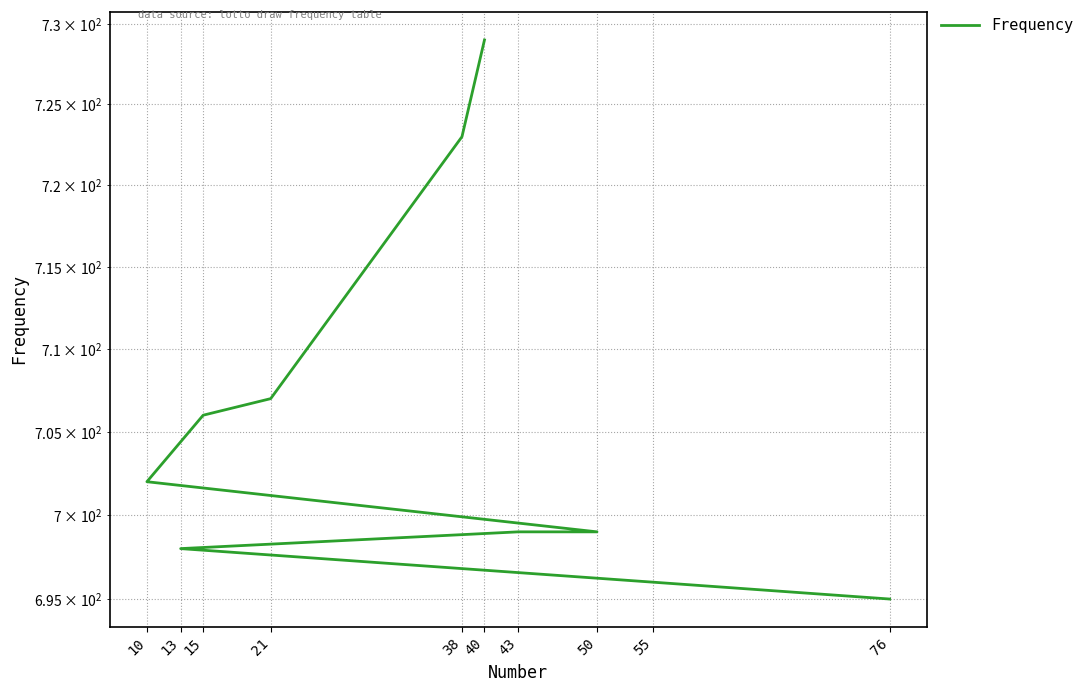

Is it true that the value at 10 is 702?

True